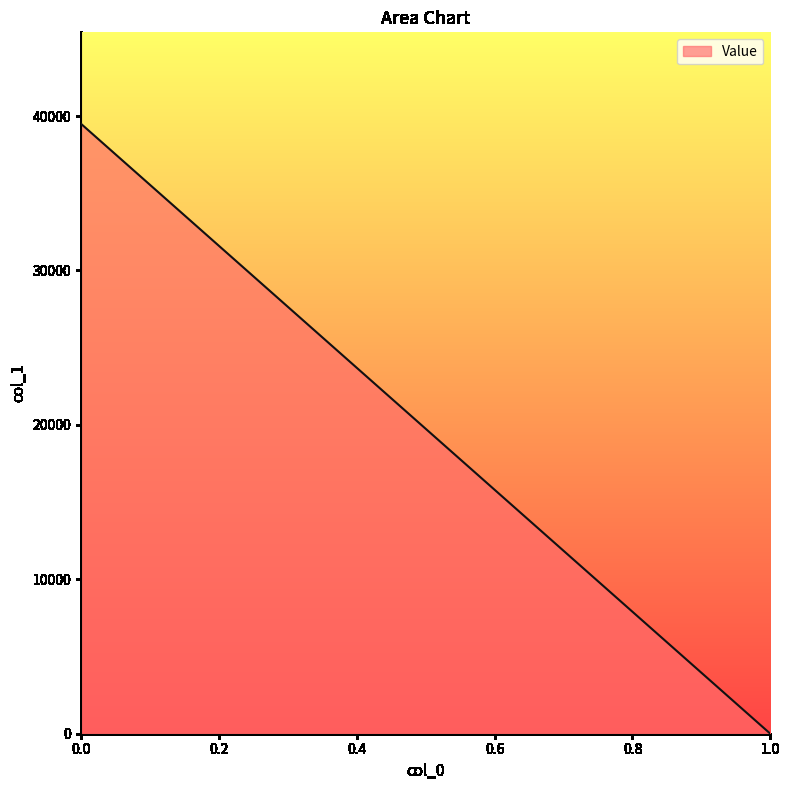

Reading left to right, list all the values displayed in this chart.

0.0=39499.1	1.0=0.0